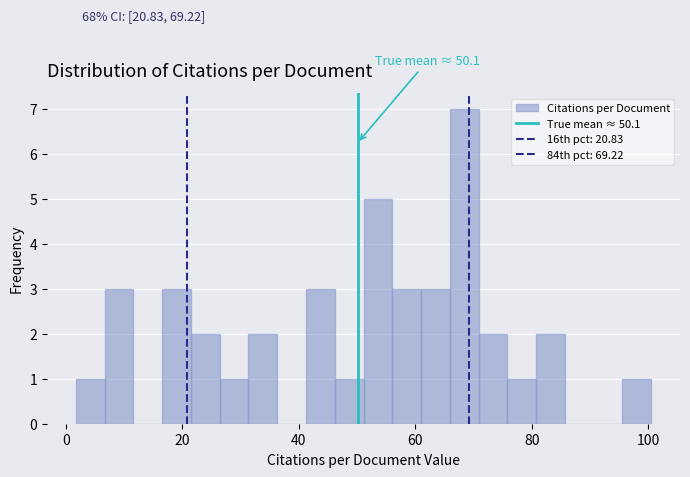

Read against the x-axis, roughly where is the centre of the tallest bar?

68